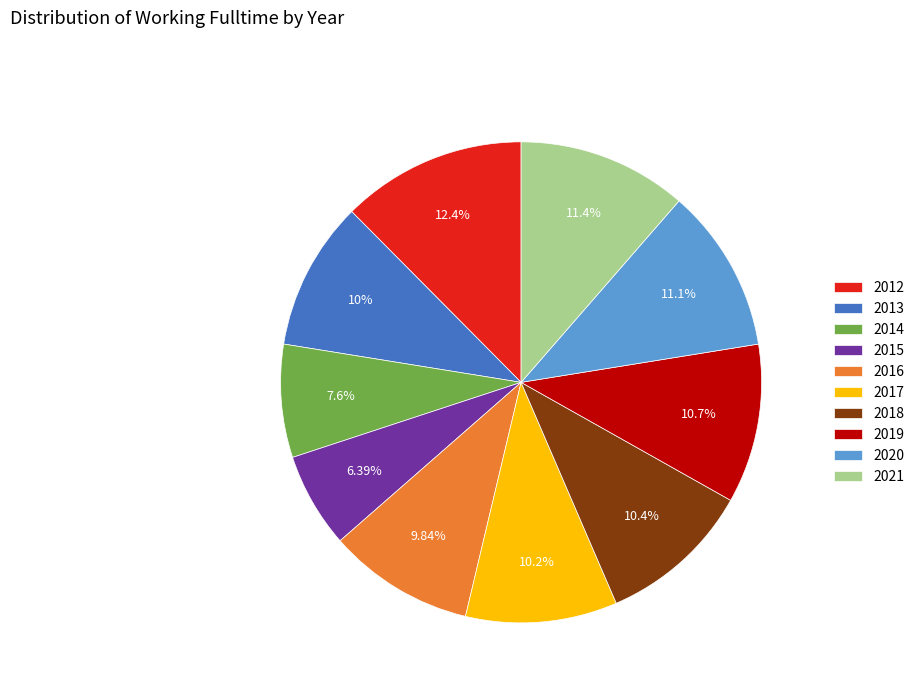

Count the number of slices in the pie.

10